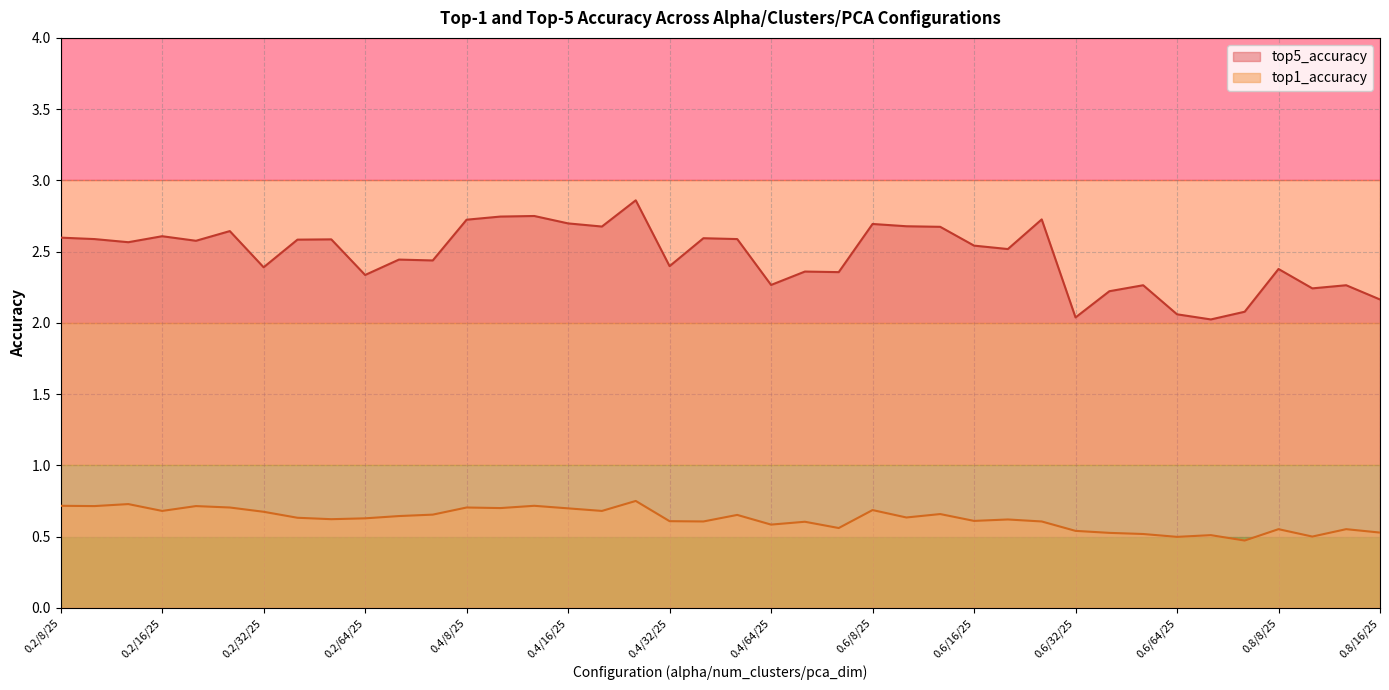

True or false: top5_accuracy has a value of 2.4 at 0.2/32/25.

True